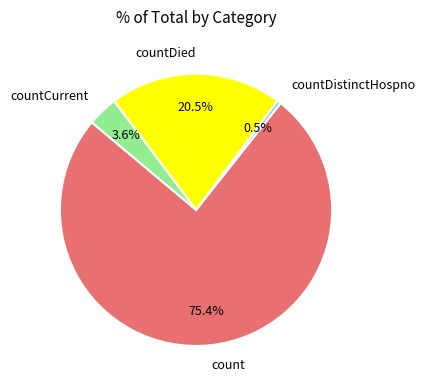

Is there any slice that represents more than half of the pie?

Yes